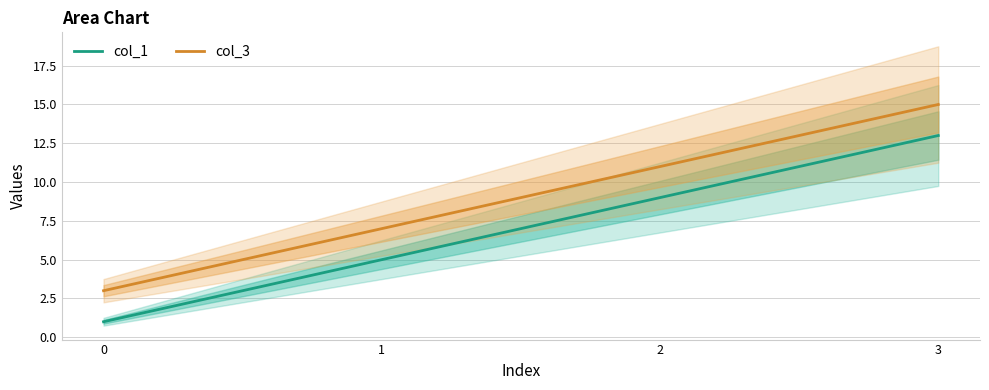

What is the difference between the highest and lowest values at 3?

2